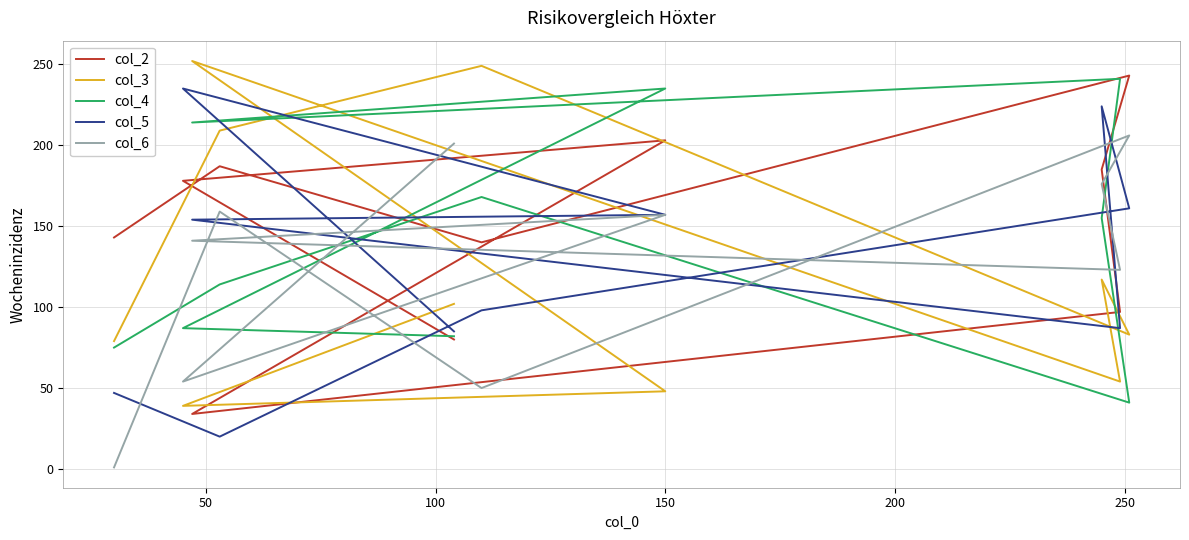

What is the value of the col_4 point at the 10th from the left?

82